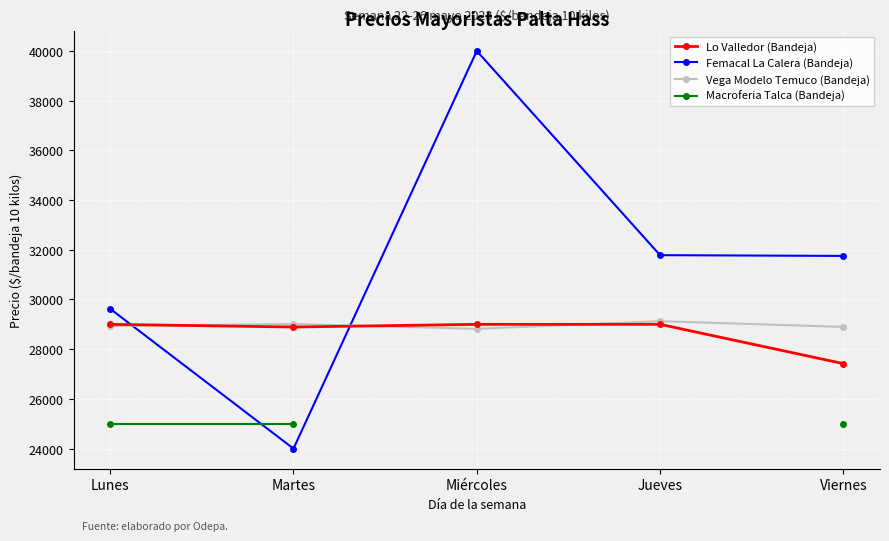

True or false: Macroferia Talca (Bandeja) and Vega Modelo Temuco (Bandeja) cross at least once.

False